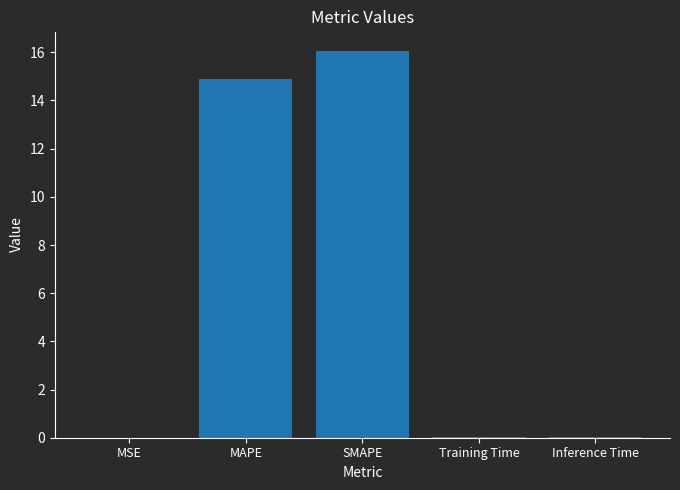

What is the greatest value displayed?

16.1